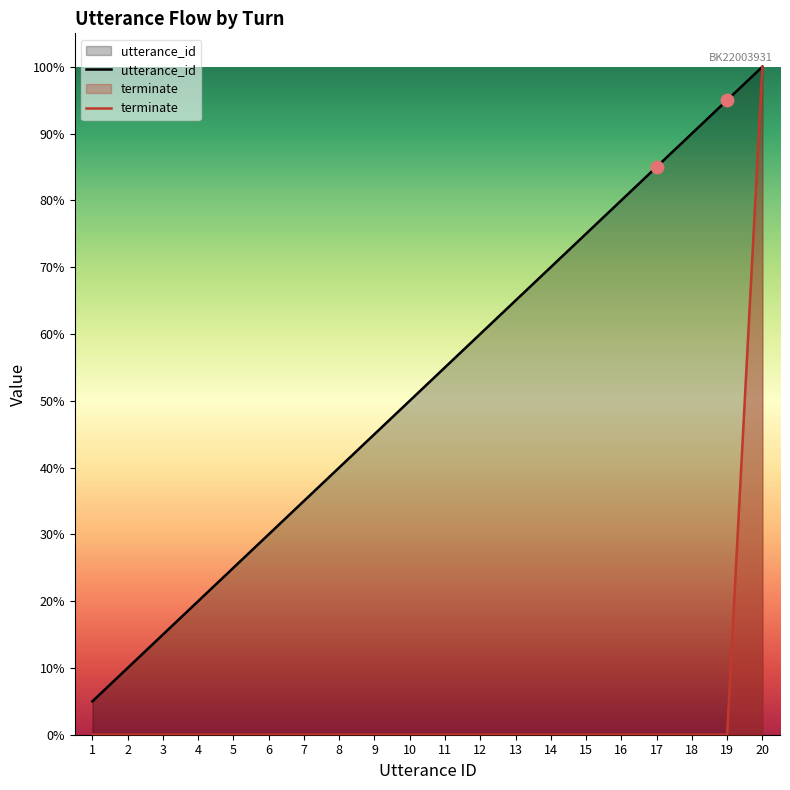

What are all the series names shown in the legend?

utterance_id, terminate